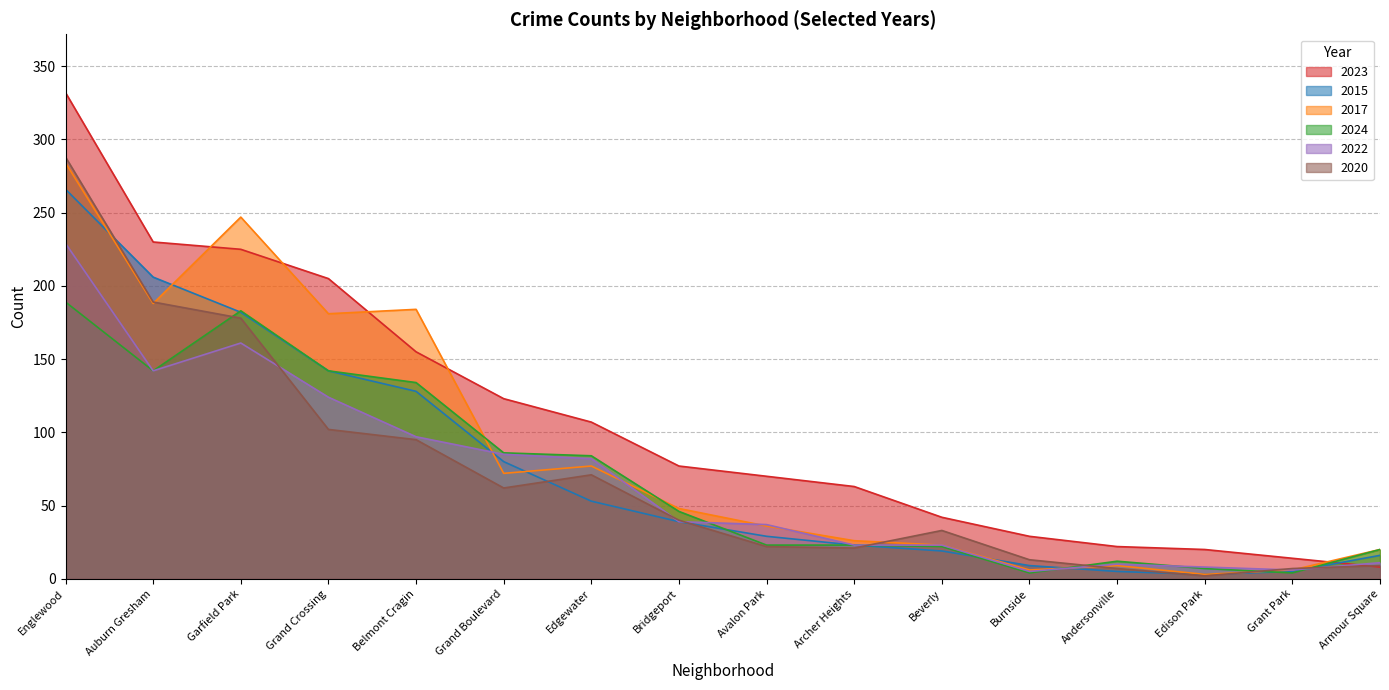

Which series ends up on top after the final intersection of 2017 and 2023?

2017